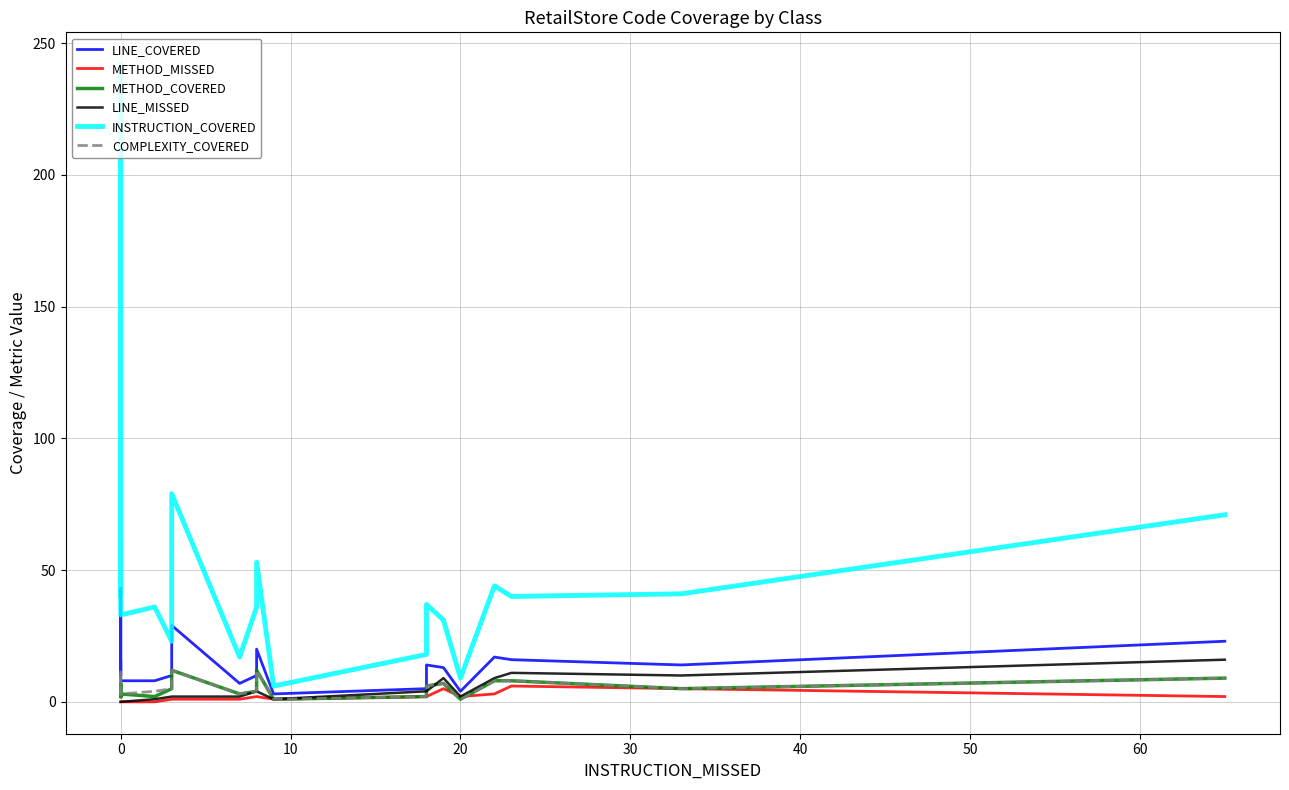

How many lines are shown in the chart?

6